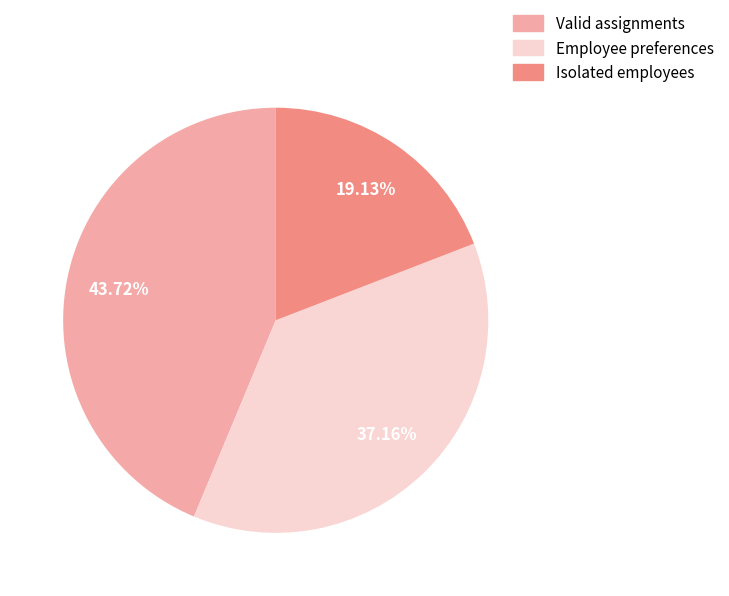

True or false: Employee preferences accounts for 25% of the total.

False